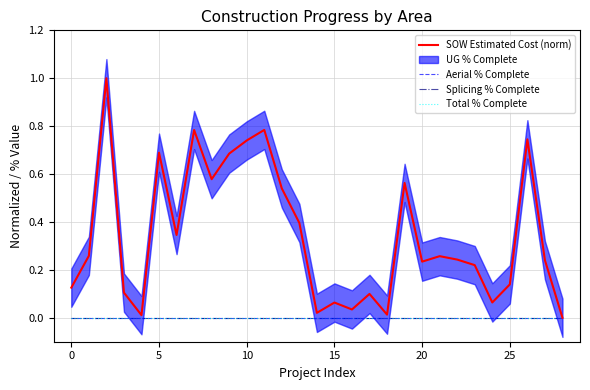

True or false: SOW Estimated Cost (norm) and Splicing % Complete intersect in this chart.

False